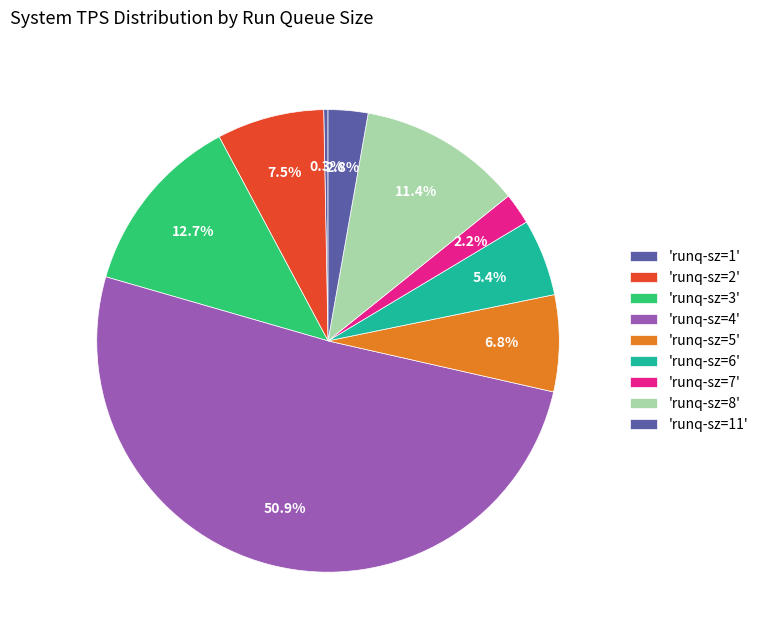

Which category has the biggest portion of the pie?

4